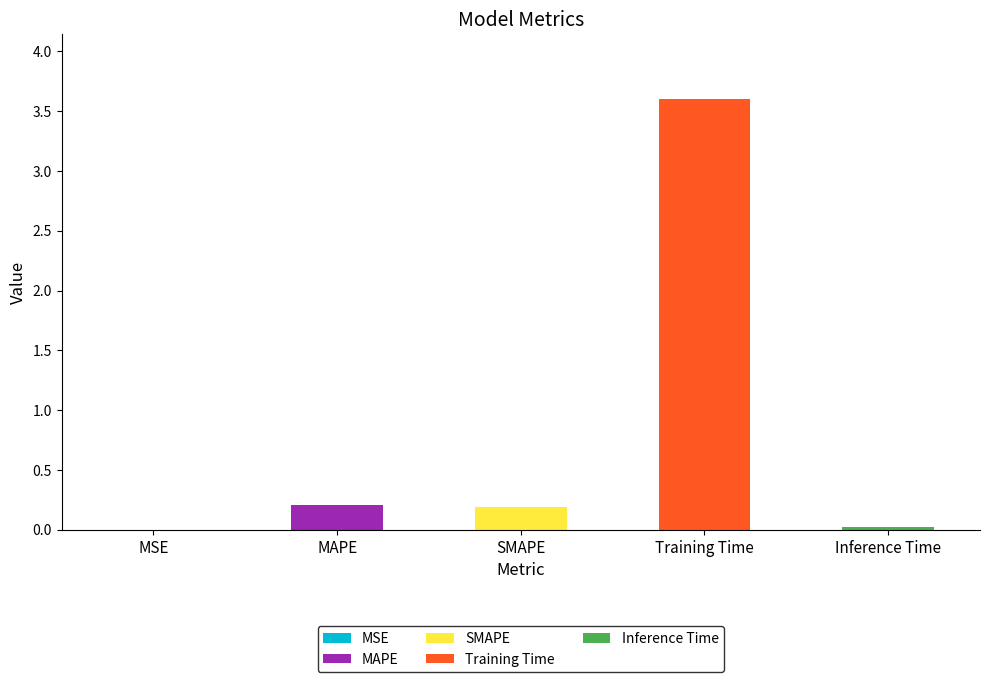

What is the maximum value shown in the chart?

3.6